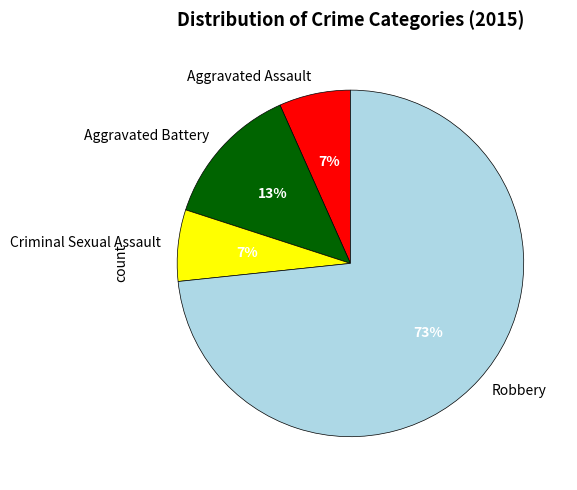

What is the largest slice in the pie chart?

Robbery